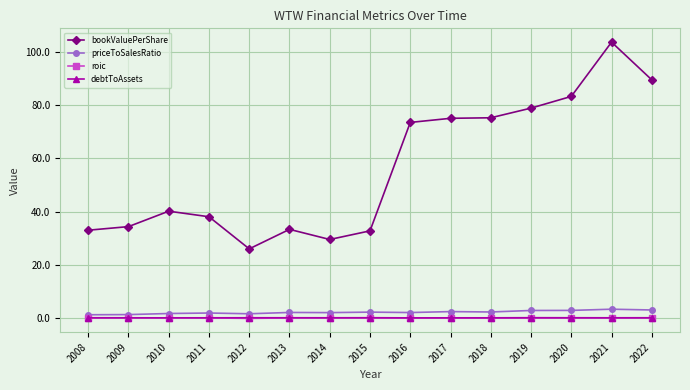

Which category has the highest value in the bookValuePerShare series?

2021